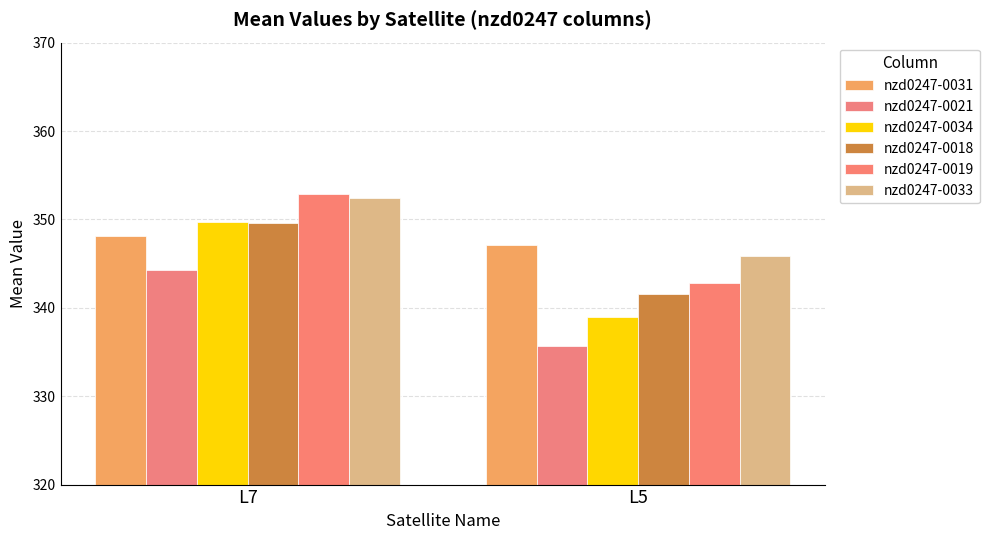

True or false: nzd0247-0034 has a value of 81.4 at L7.

False